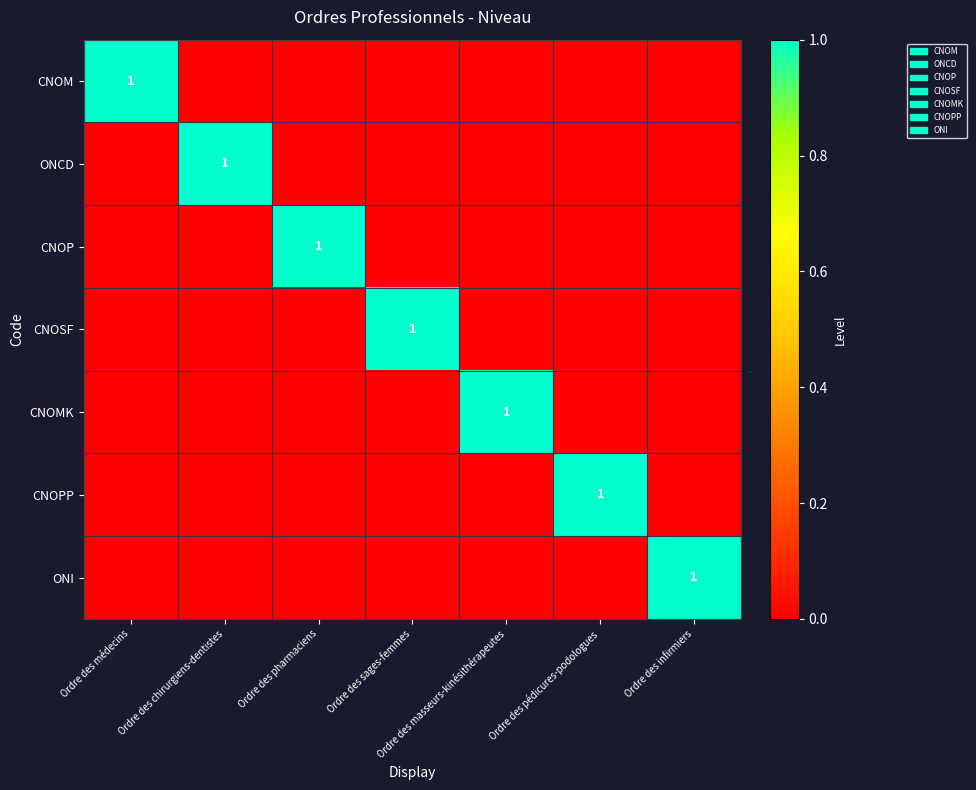

Which has a higher value, Ordre des infirmiers or Ordre des masseurs-kinésithérapeutes?

Ordre des infirmiers